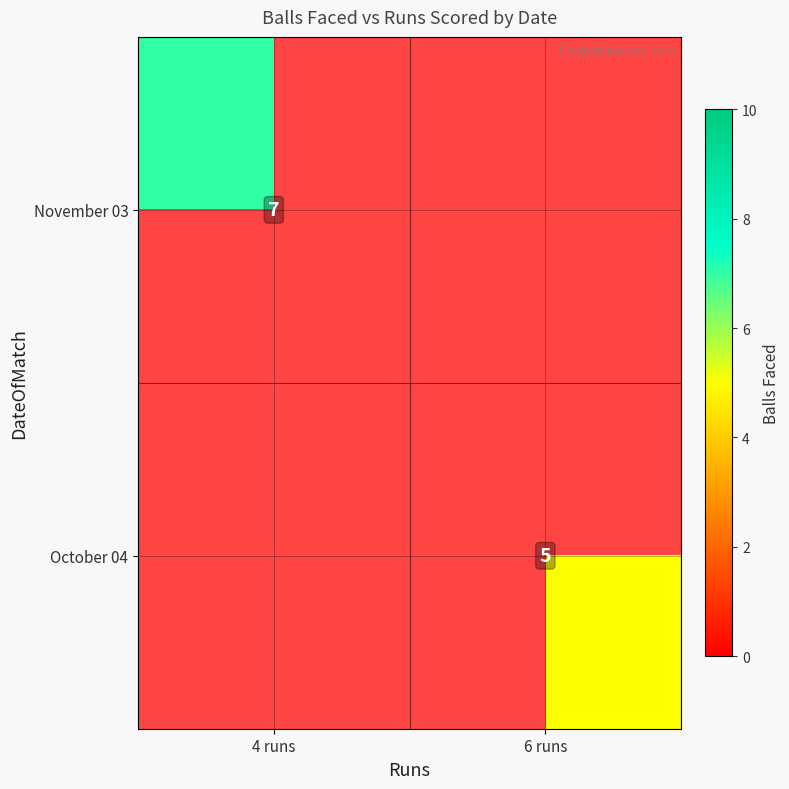

What is the greatest value displayed?

7.0